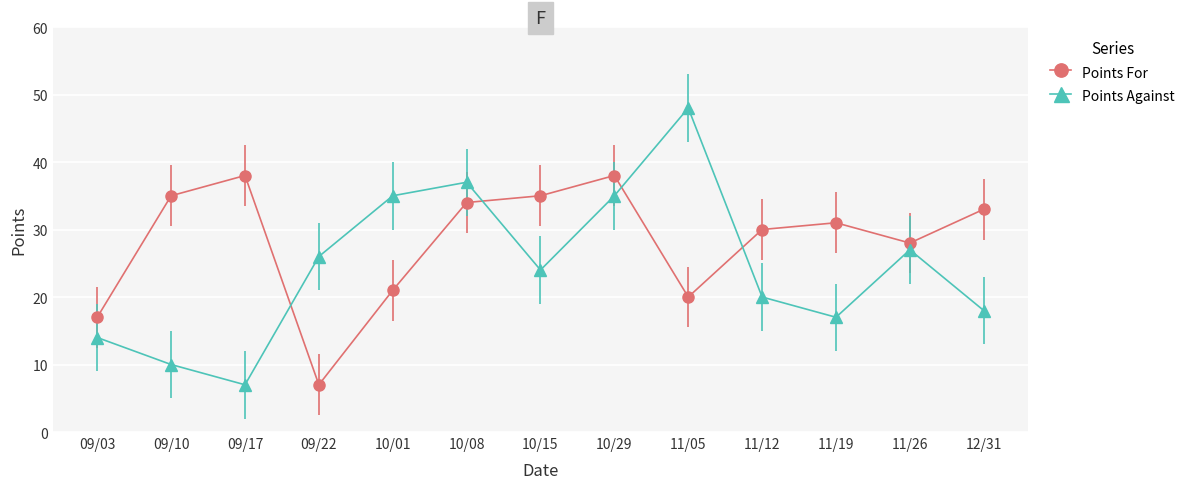

True or false: Points For has more than 2 interior local peaks.

True